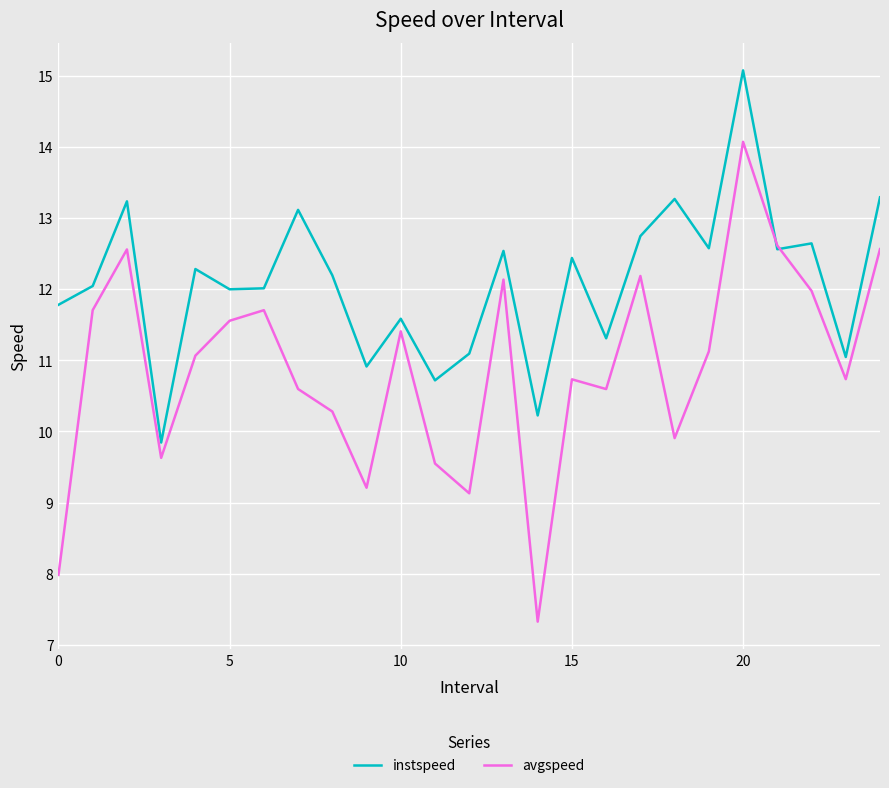

Which series has the largest total across all categories?

instspeed